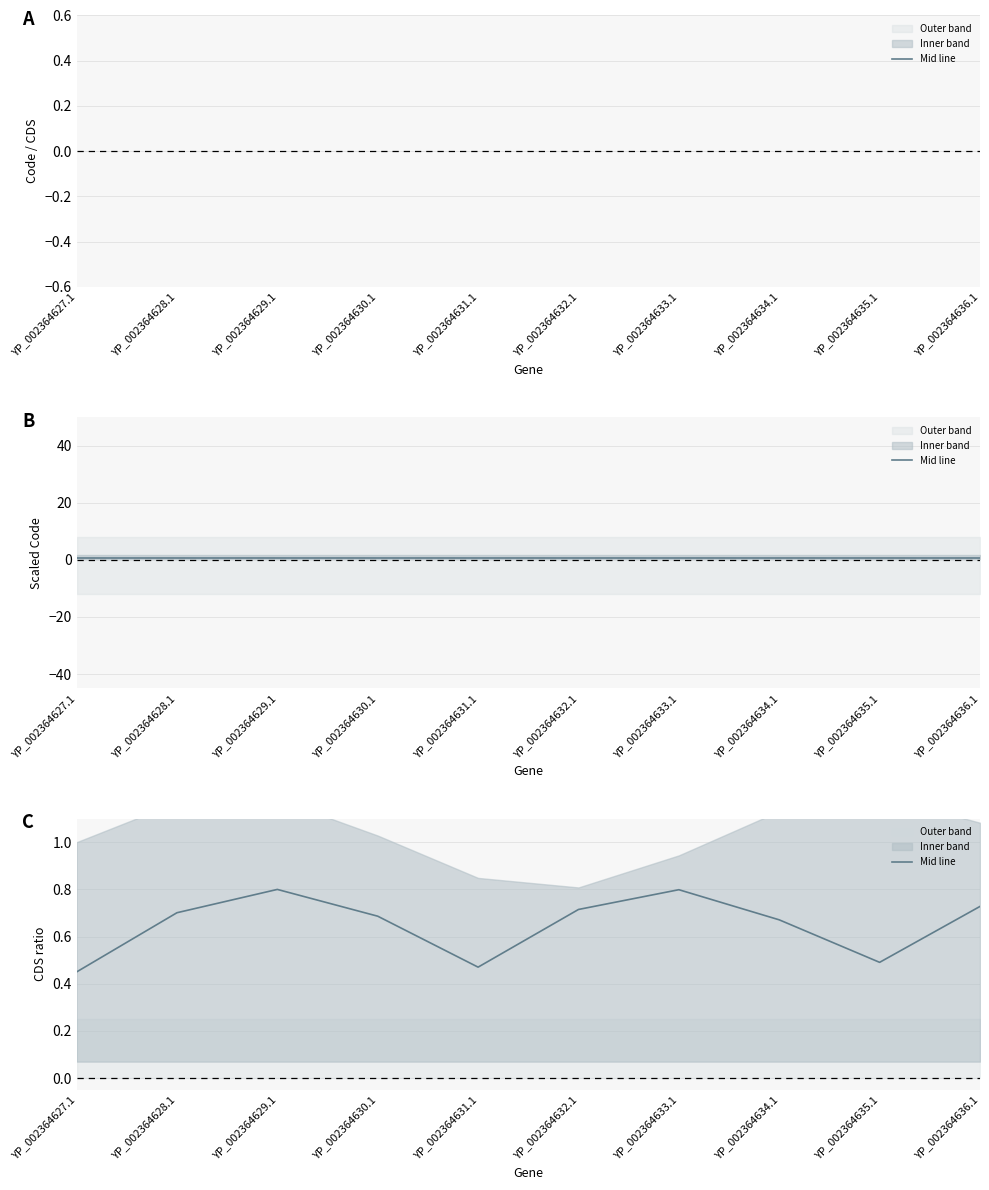

Where is the data nearest to the value 0?

YP_002364627.1